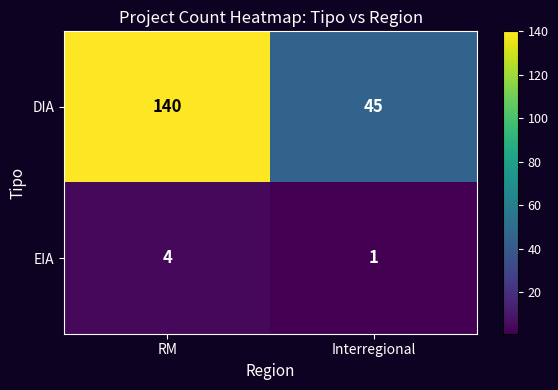

Rank the series by their maximum value, from lowest to highest.

EIA, DIA